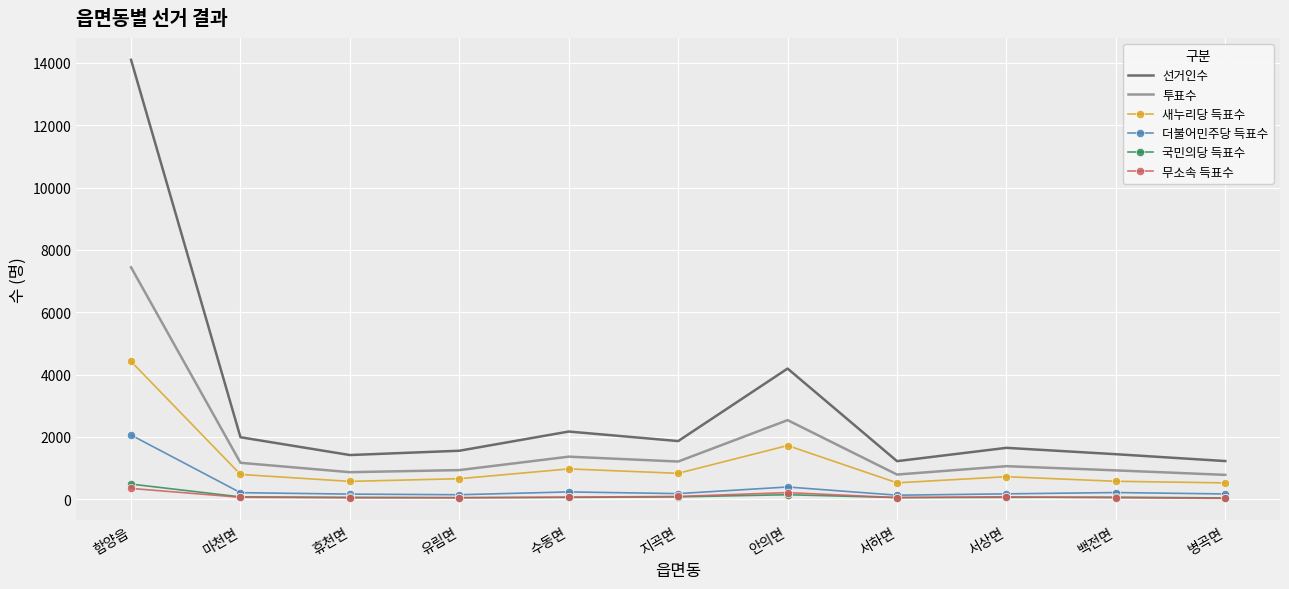

Which series has the largest total across all categories?

선거인수